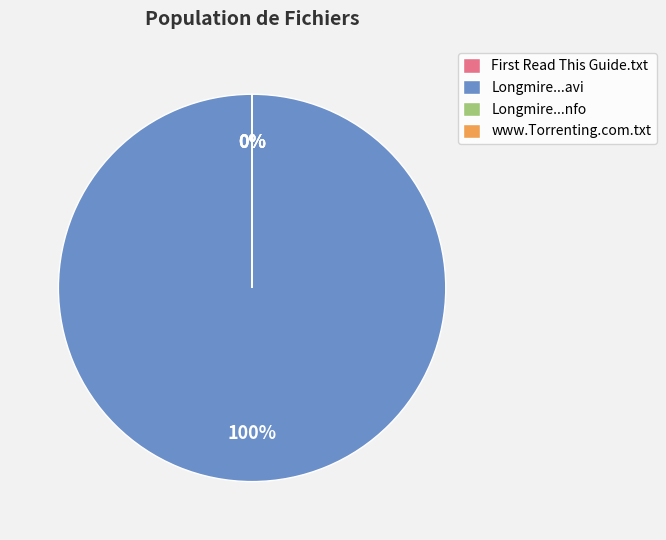

Between Longmire.S02E02.HDTV.XviD-AFG.nfo and Longmire.S02E02.HDTV.XviD-AFG.avi, which is larger?

Longmire.S02E02.HDTV.XviD-AFG.avi